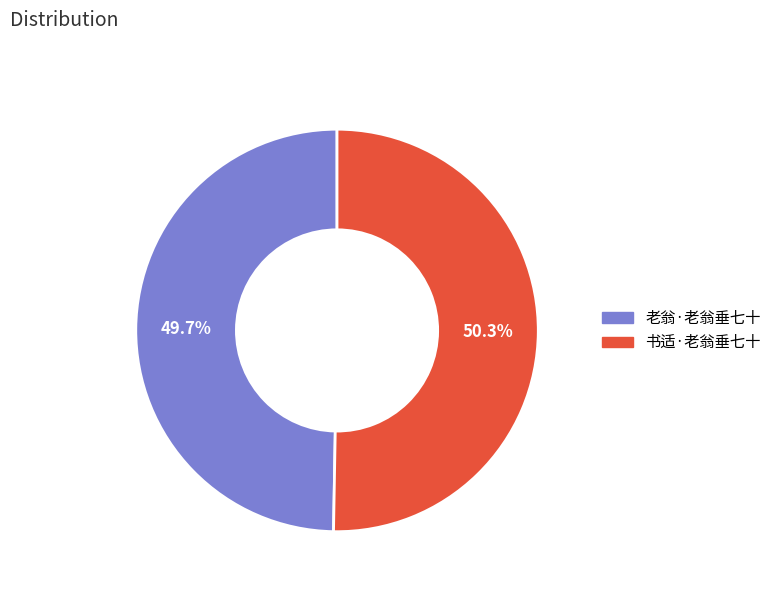

Approximately how many times larger is the value at 书适·老翁垂七十 compared to 老翁·老翁垂七十?

1.0